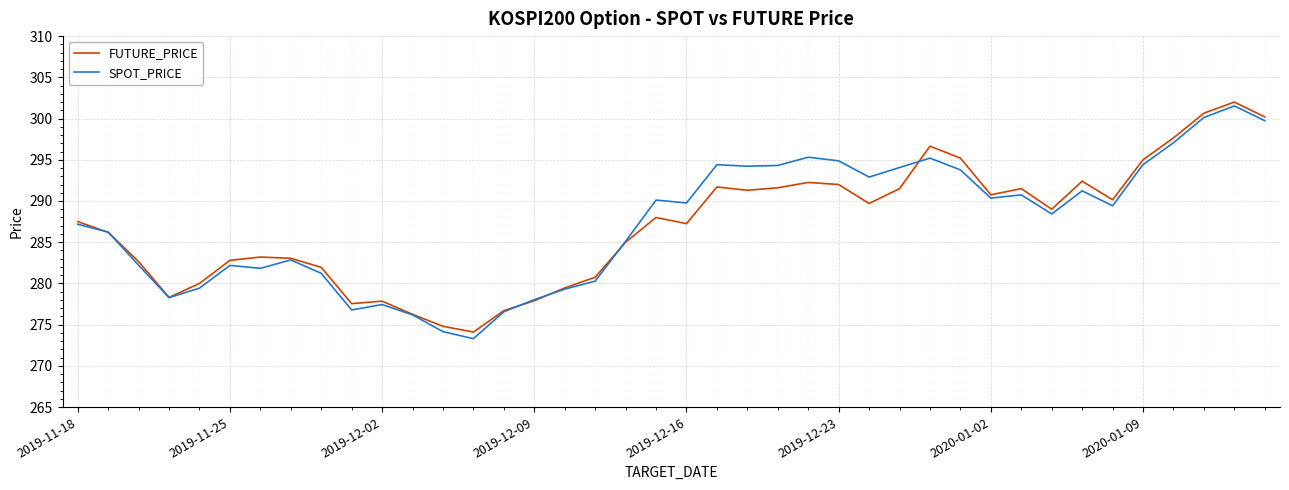

What is the sum of all FUTURE_PRICE values?

11482.5